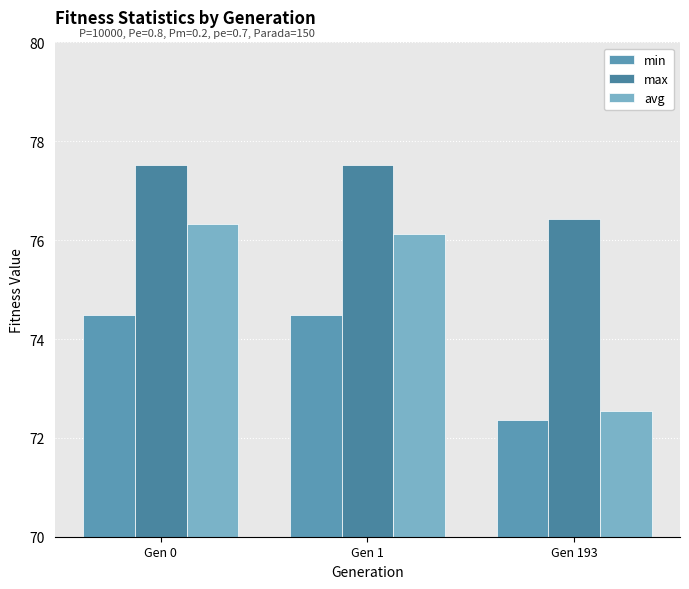

Between Gen 0 and Gen 193, which series saw the biggest shift?

avg